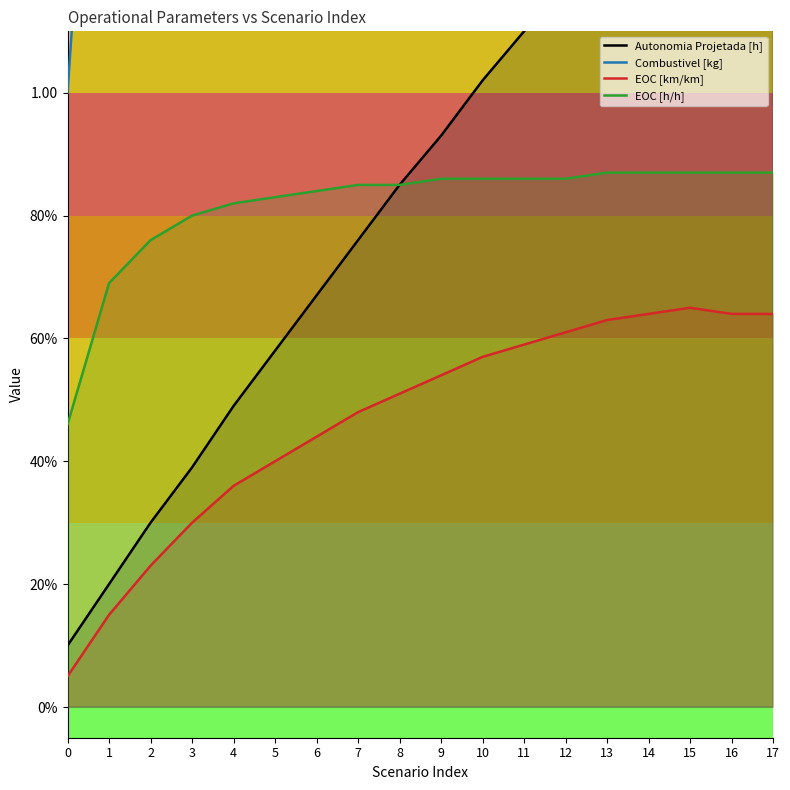

Reading left to right, what are all the values shown in this chart?

Autonomia Projetada [h]: 0=0.1	1=0.2	2=0.3	3=0.4	4=0.5	5=0.6	6=0.7	7=0.8	8=0.8	9=0.9	10=1.0	11=1.1	12=1.2	13=1.3	14=1.4	15=1.4	16=1.5	17=1.6
Combustivel [kg]: 0=1.0	1=2.0	2=3.0	3=4.0	4=5.0	5=6.0	6=7.0	7=8.0	8=9.0	9=10.0	10=11.0	11=12.0	12=13.0	13=14.0	14=15.0	15=16.0	16=17.0	17=18.0
EOC [km/km]: 0=0.1	1=0.1	2=0.2	3=0.3	4=0.4	5=0.4	6=0.4	7=0.5	8=0.5	9=0.5	10=0.6	11=0.6	12=0.6	13=0.6	14=0.6	15=0.7	16=0.6	17=0.6
EOC [h/h]: 0=0.5	1=0.7	2=0.8	3=0.8	4=0.8	5=0.8	6=0.8	7=0.8	8=0.8	9=0.9	10=0.9	11=0.9	12=0.9	13=0.9	14=0.9	15=0.9	16=0.9	17=0.9